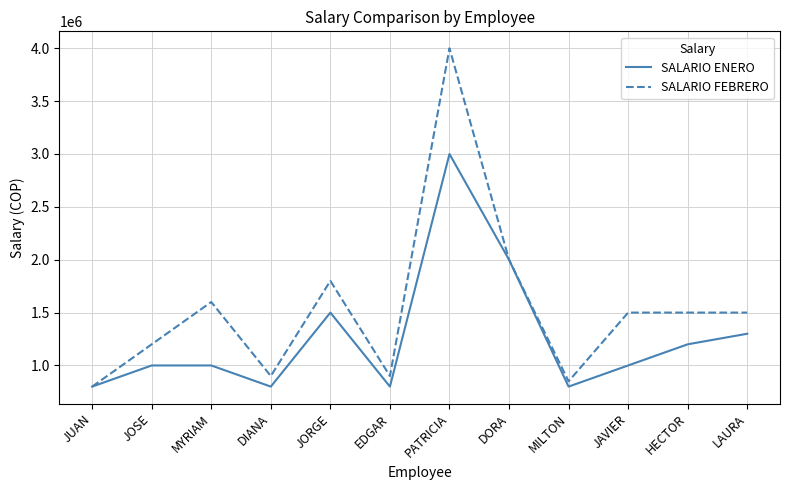

The value of SALARIO FEBRERO at MILTON is 850000. True or false?

True